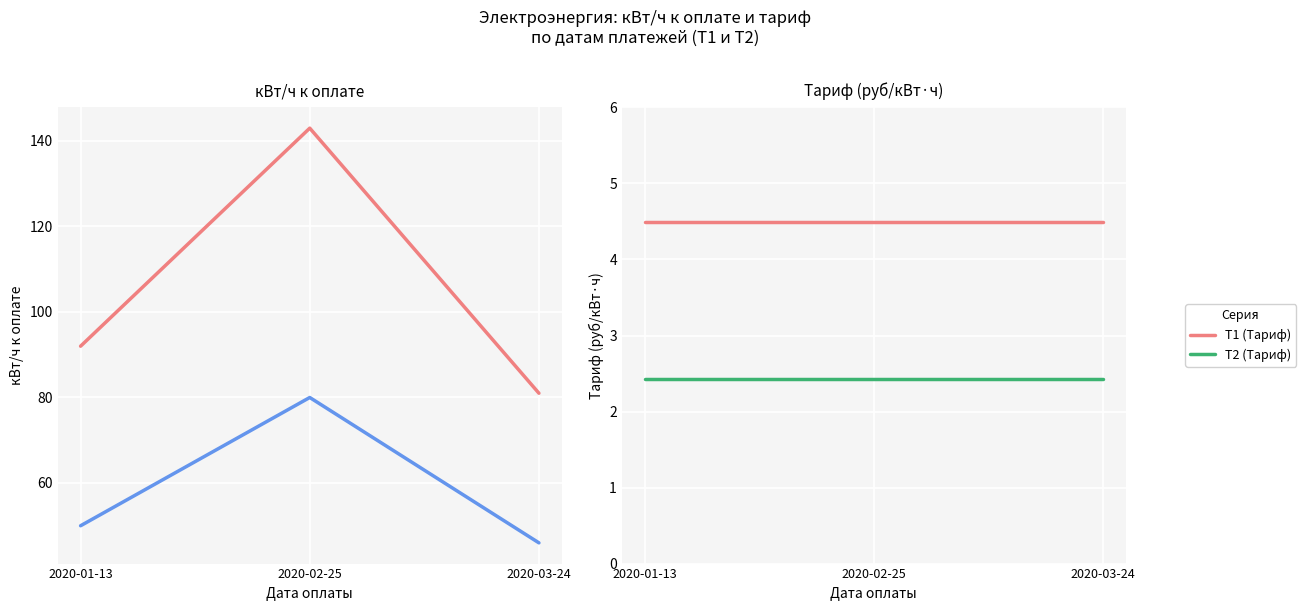

Rank the series by their maximum value, from highest to lowest.

T1 (кВт/ч к оплате), T2 (кВт/ч к оплате), T1 (Тариф), T2 (Тариф)